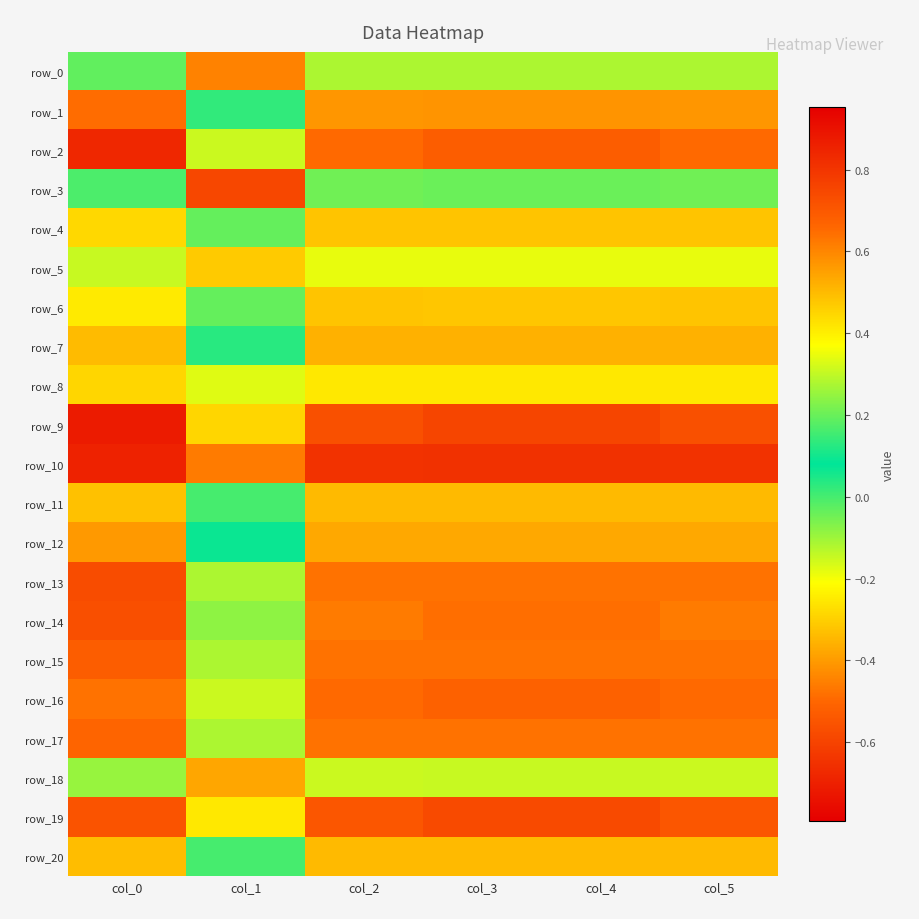

At how many categories does at least one series exceed 0?

6